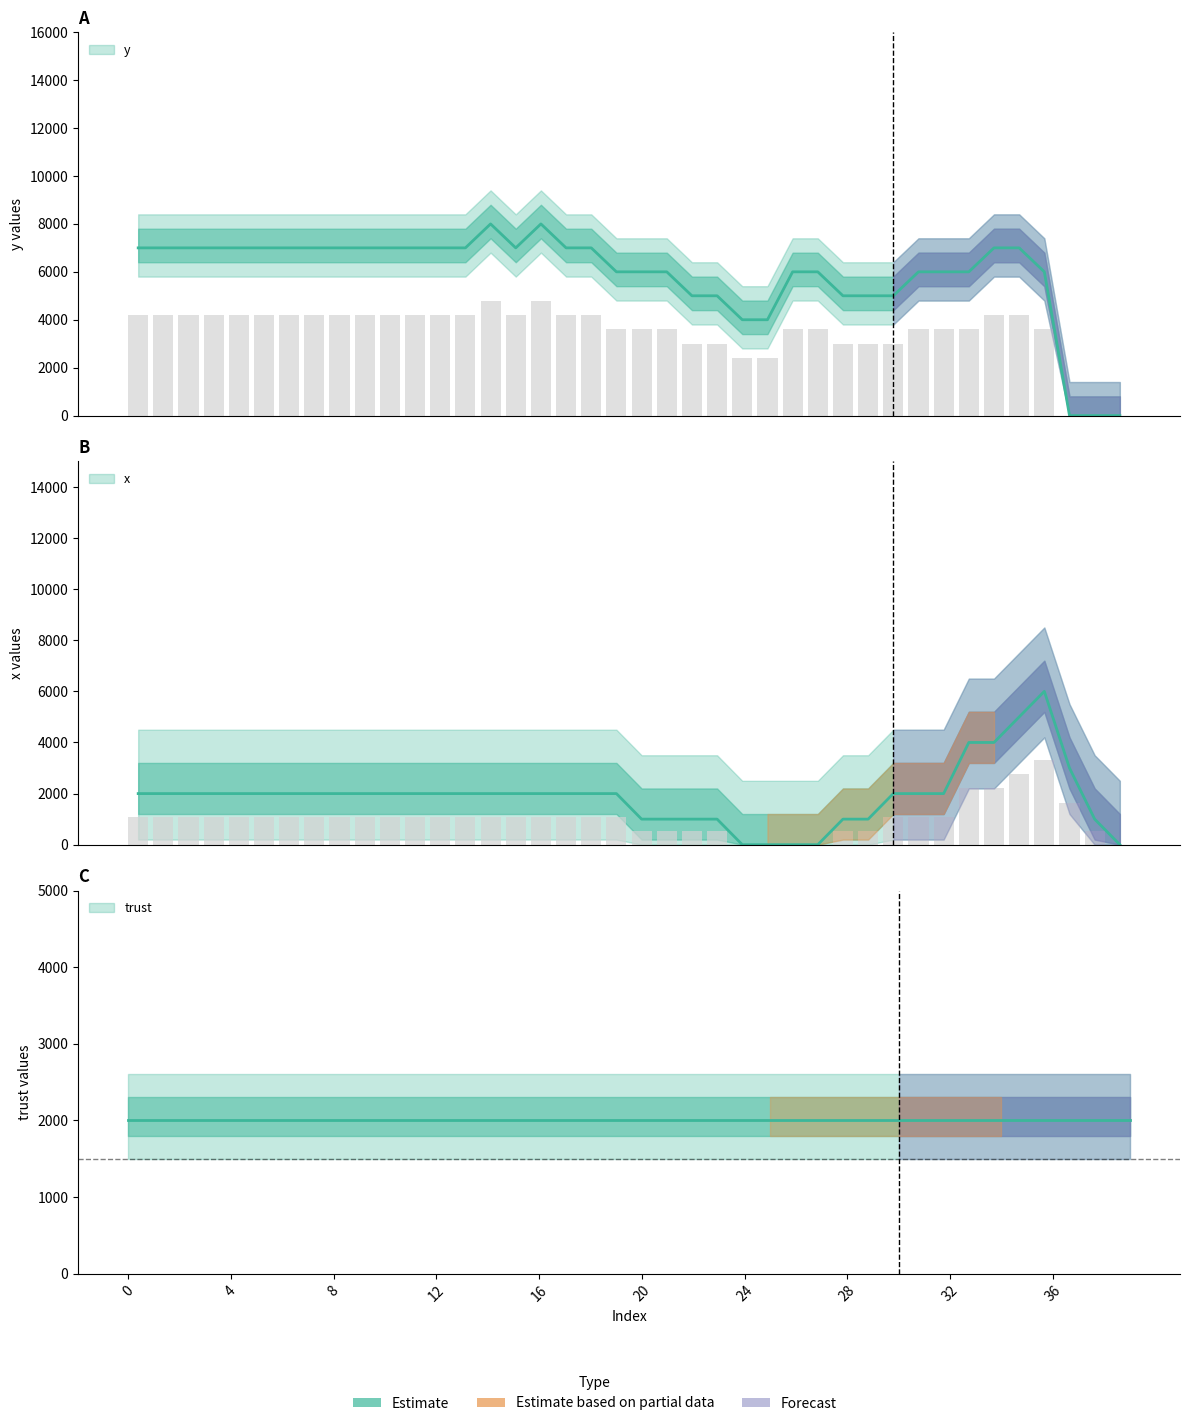

At which label is y closest to 4000?

24